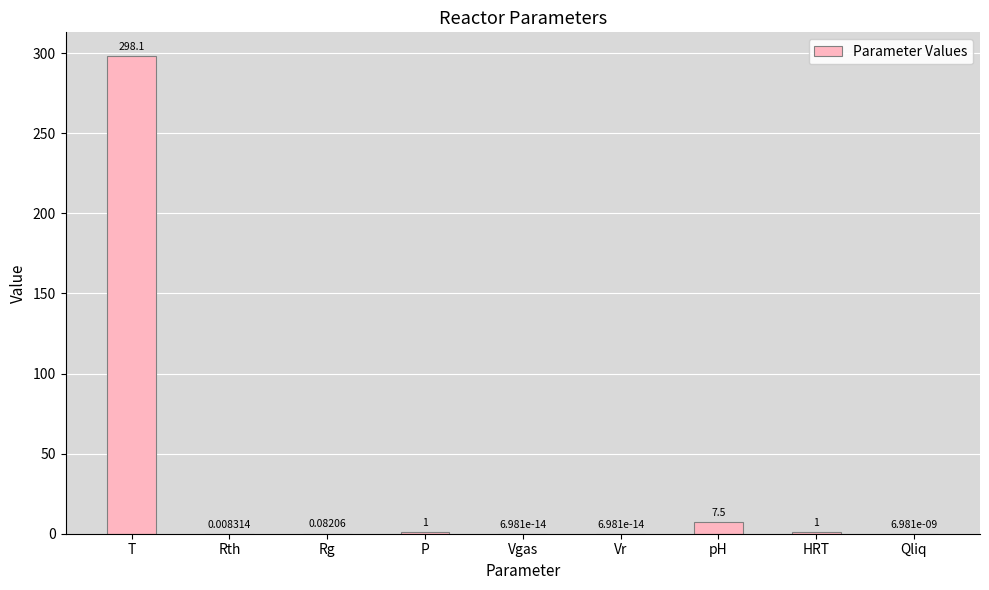

Which label corresponds to the largest value in the chart?

T